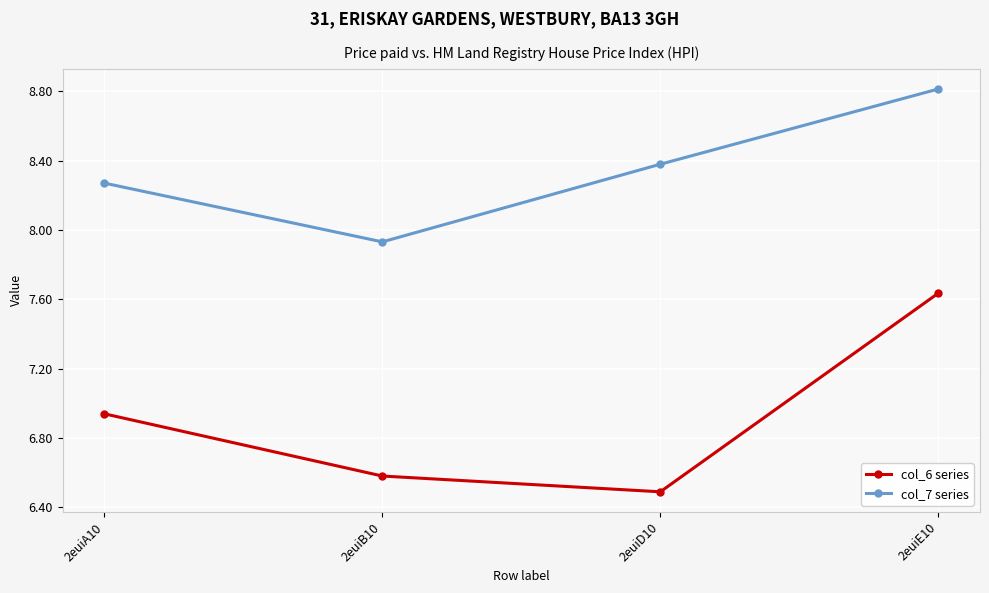

Is it true that col_6 series equals 2.2 at 2euiE10?

False